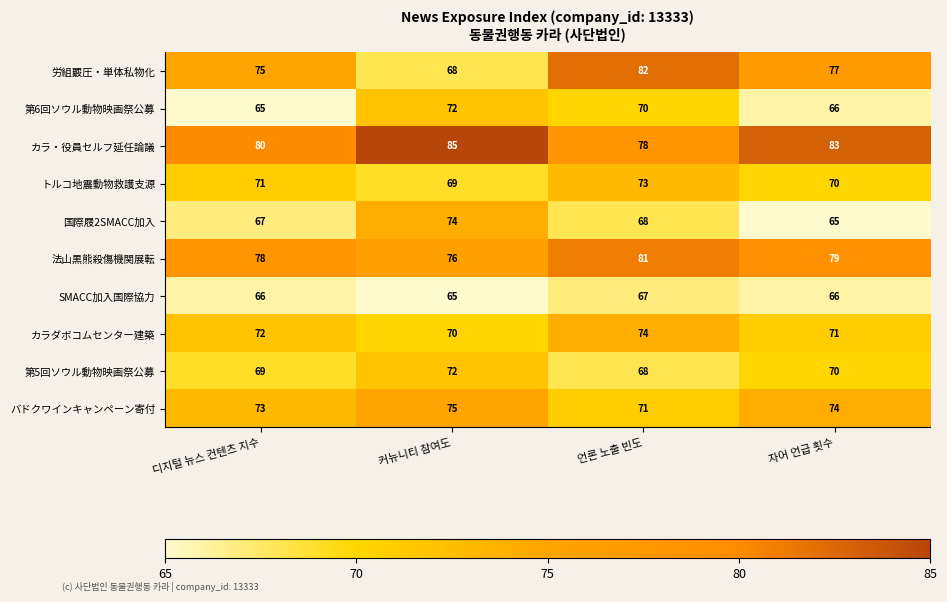

True or false: トルコ地震動物救護支源 has a value of 71 at 디지털 뉴스 컨텐츠 지수.

True